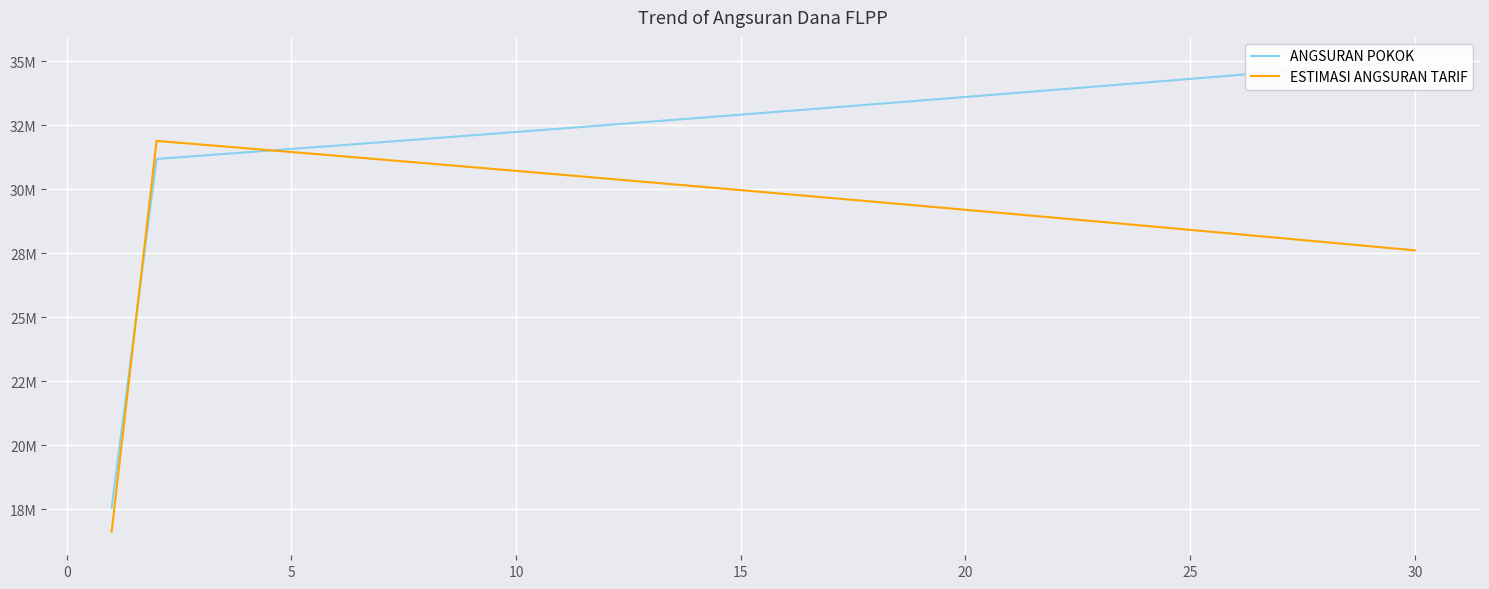

What is the value of the ANGSURAN POKOK point at the 14th from the left?

32781904.7